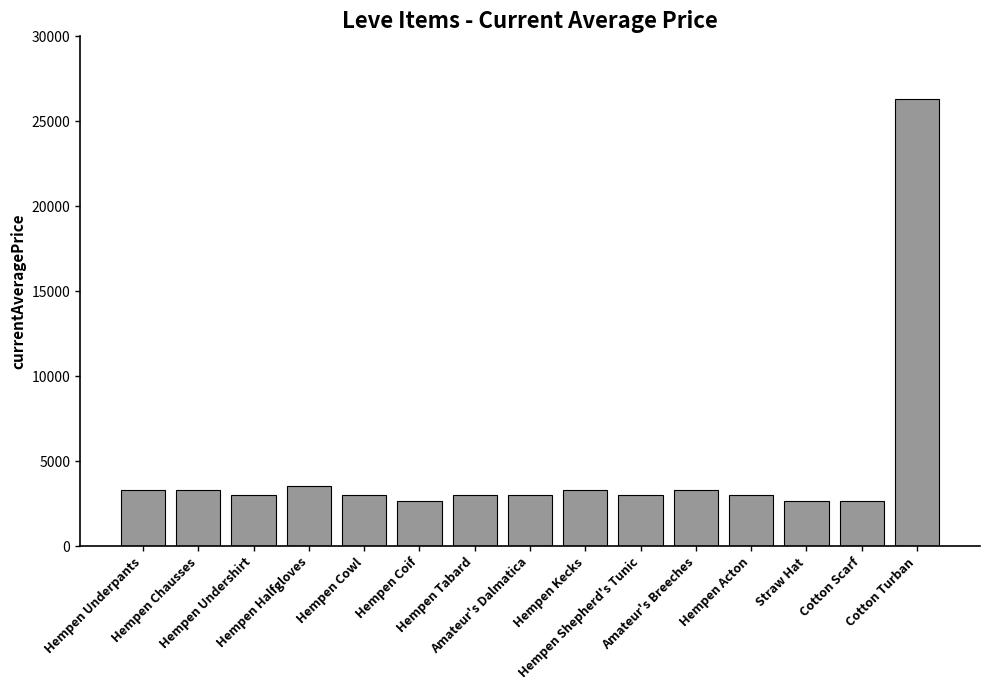

What is the greatest value displayed?

26304